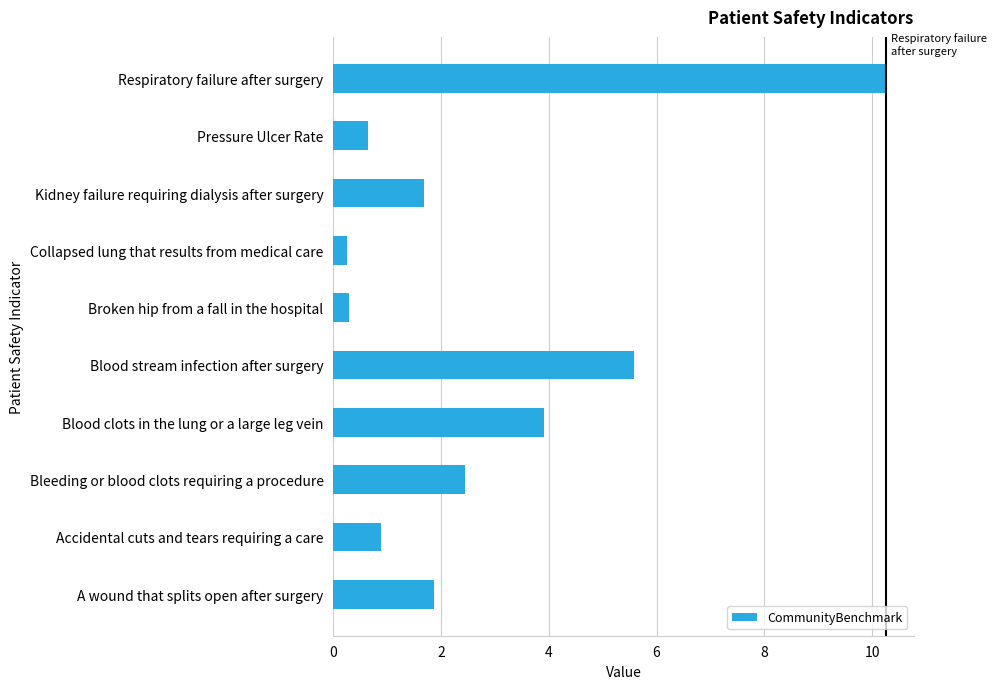

Is it true that the value at Accidental cuts and tears requiring a care is 0.9?

True